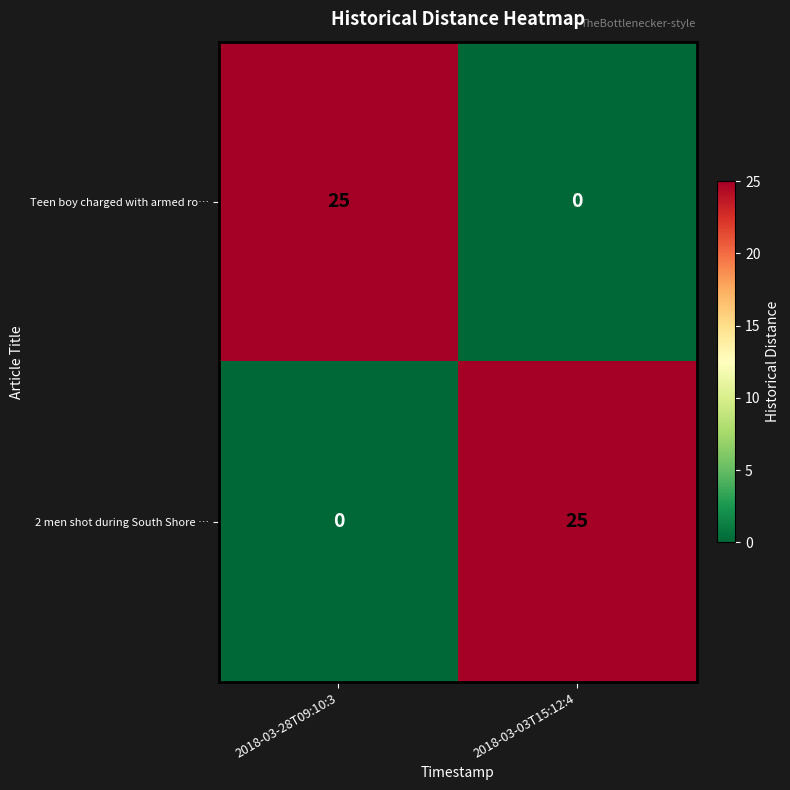

What is the total value across all series at 2018-03-28T09:10:3?

25